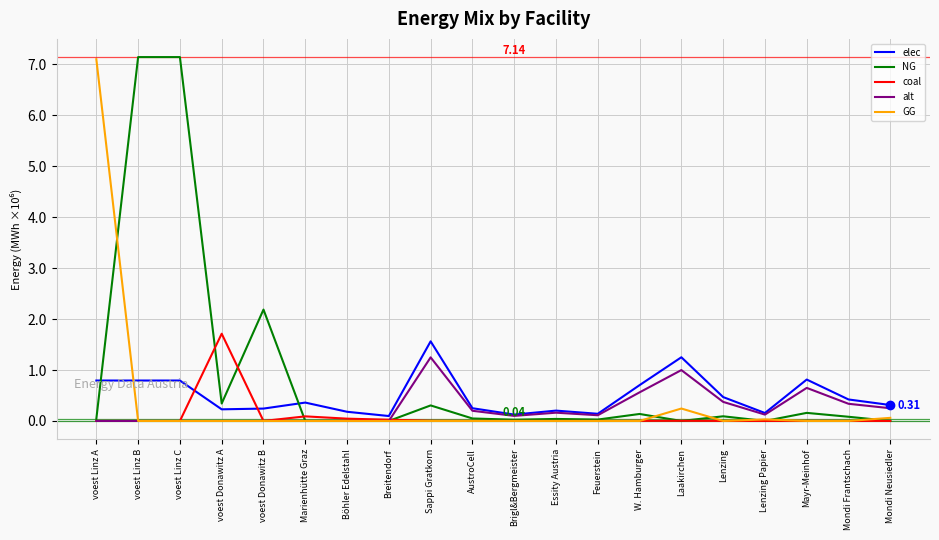

Between Sappi Gratkorn and Mayr-Meinhof, which series saw the biggest shift?

elec